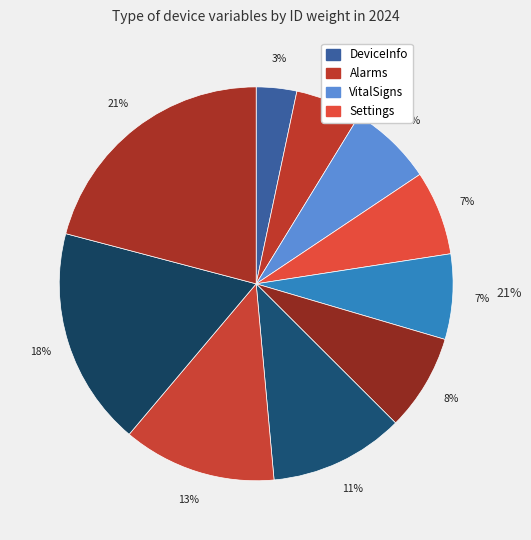

How many slices are in this pie chart?

10